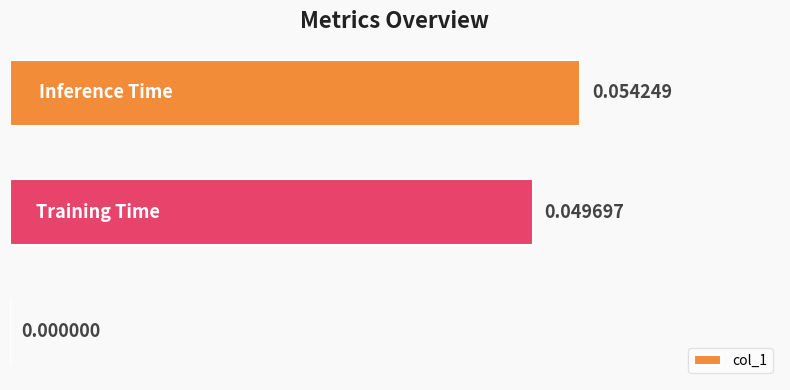

How many values exceed 0?

2